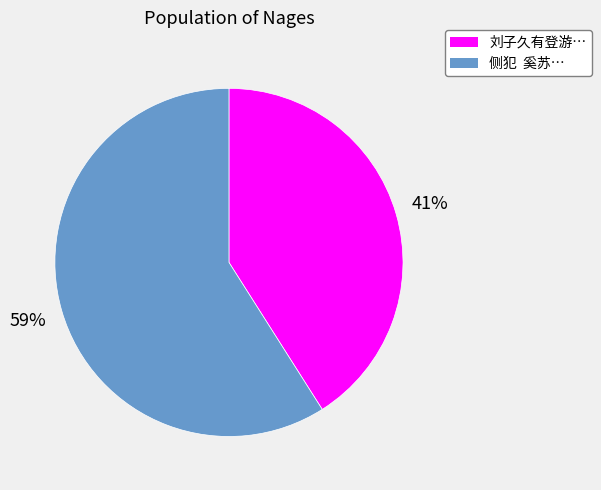

To the nearest percent, what is the average slice percentage?

50%